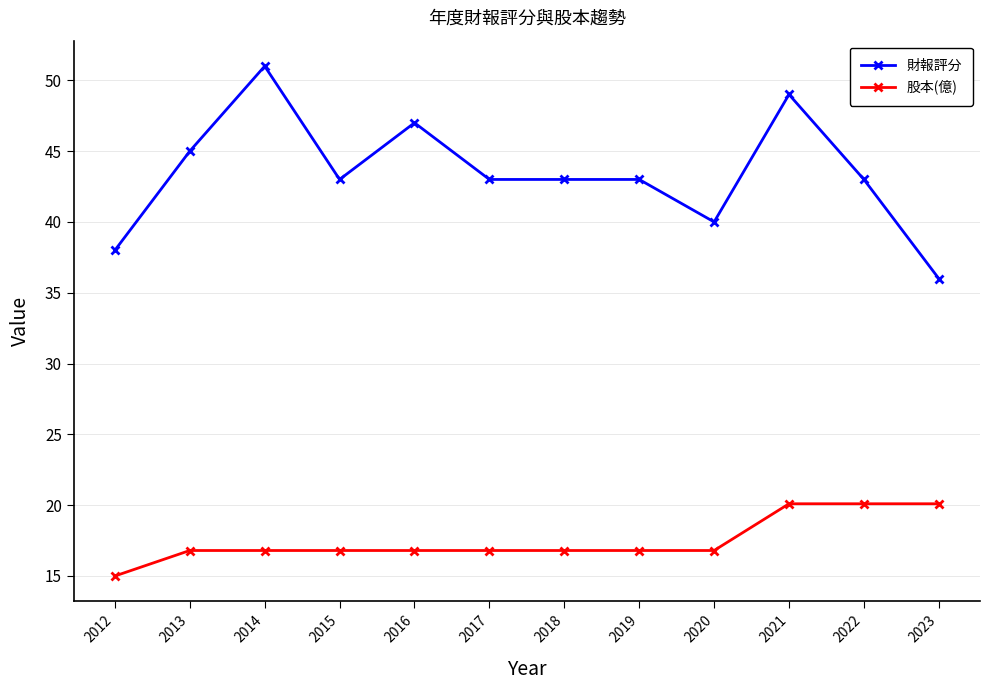

List the series in order of their peak value, highest first.

財報評分, 股本(億)